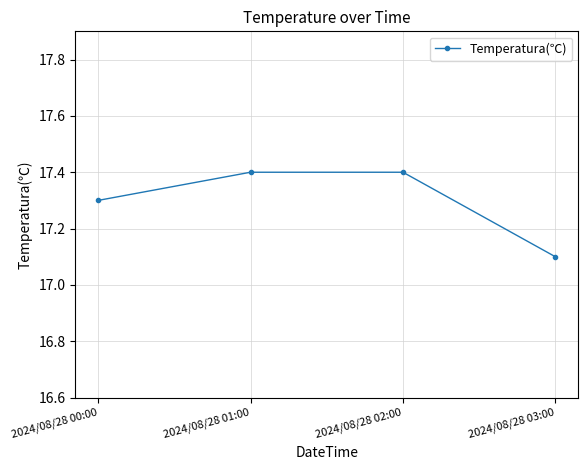

Count the number of data series in this chart.

1